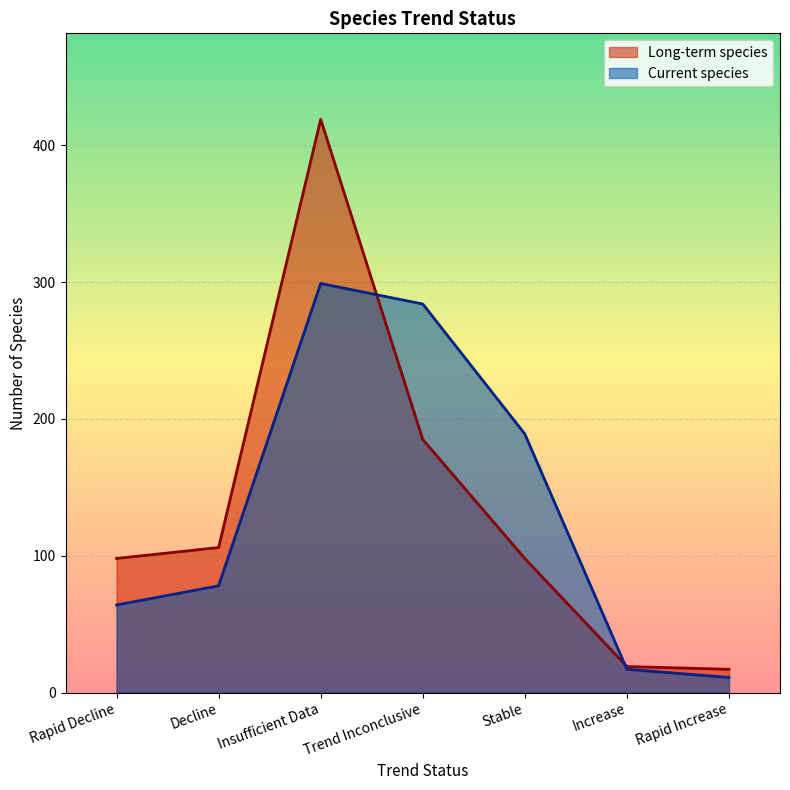

What is the sum of all Long-term species values?

942